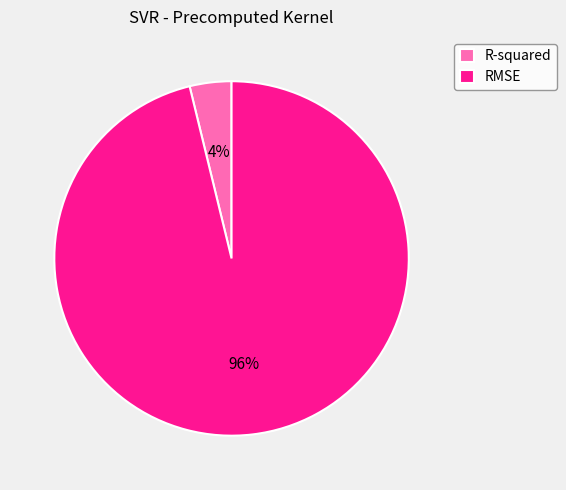

Which category has the smallest portion of the pie?

R-squared